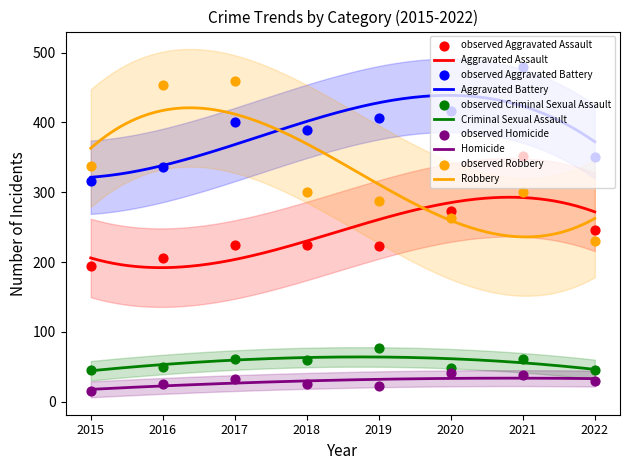

Which series has the largest total across all categories?

Aggravated Battery